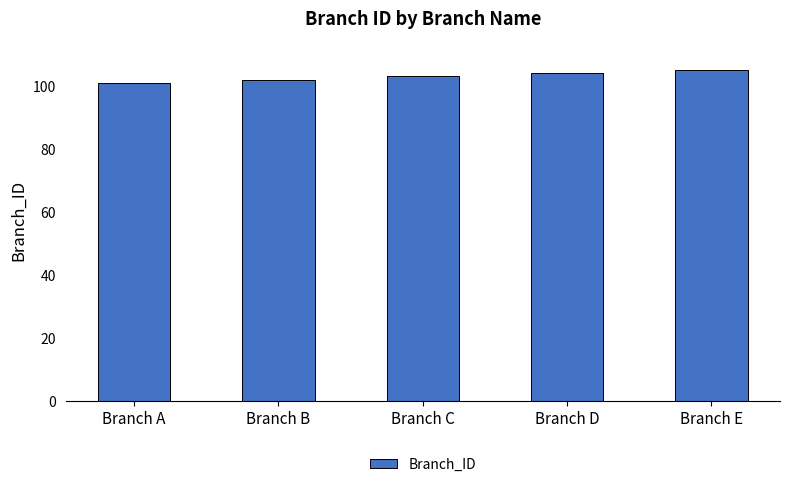

What is the approximate value at Branch B?

102